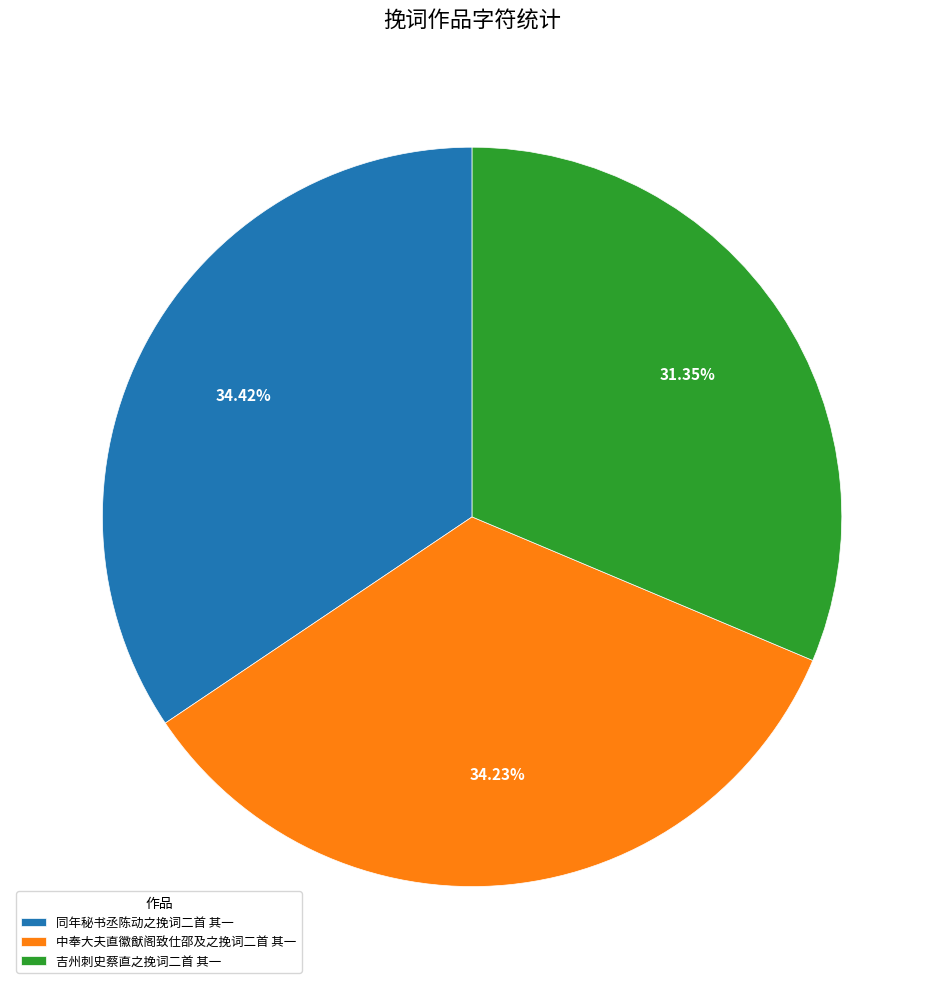

Is there a majority slice in this chart?

No